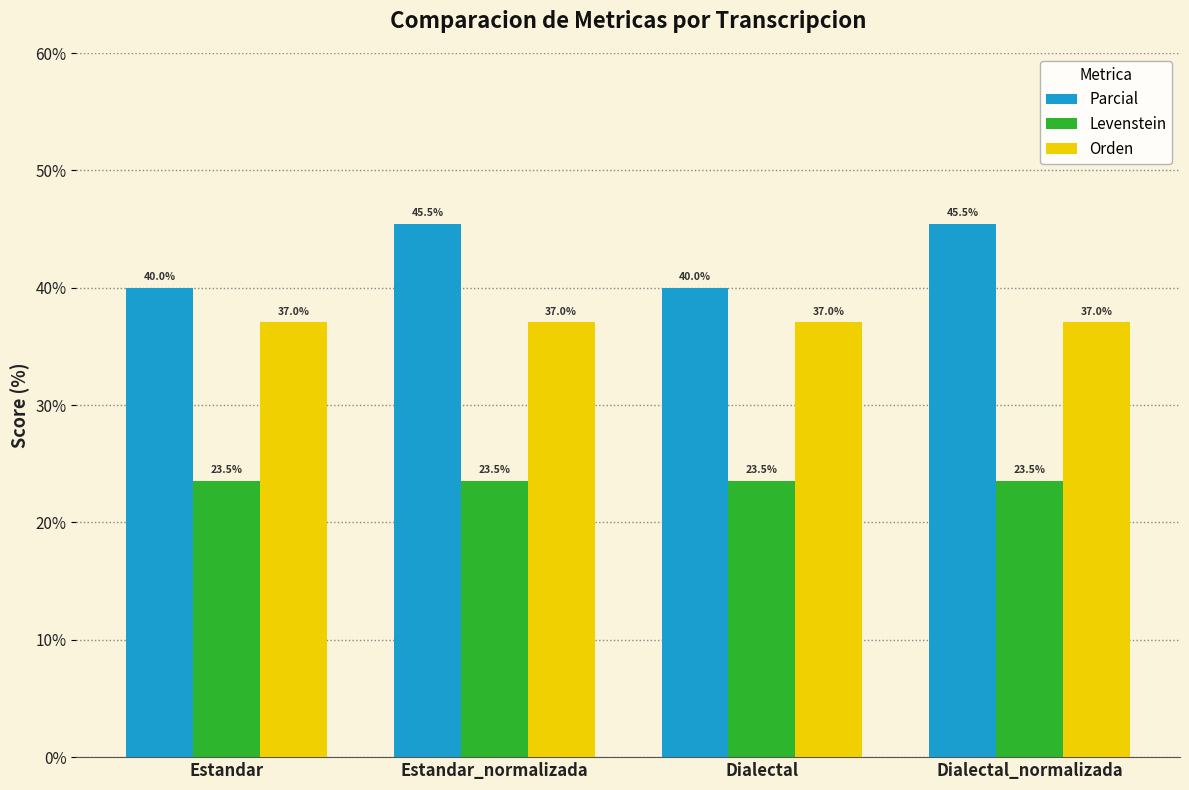

What are all the series names shown in the legend?

Parcial, Levenstein, Orden